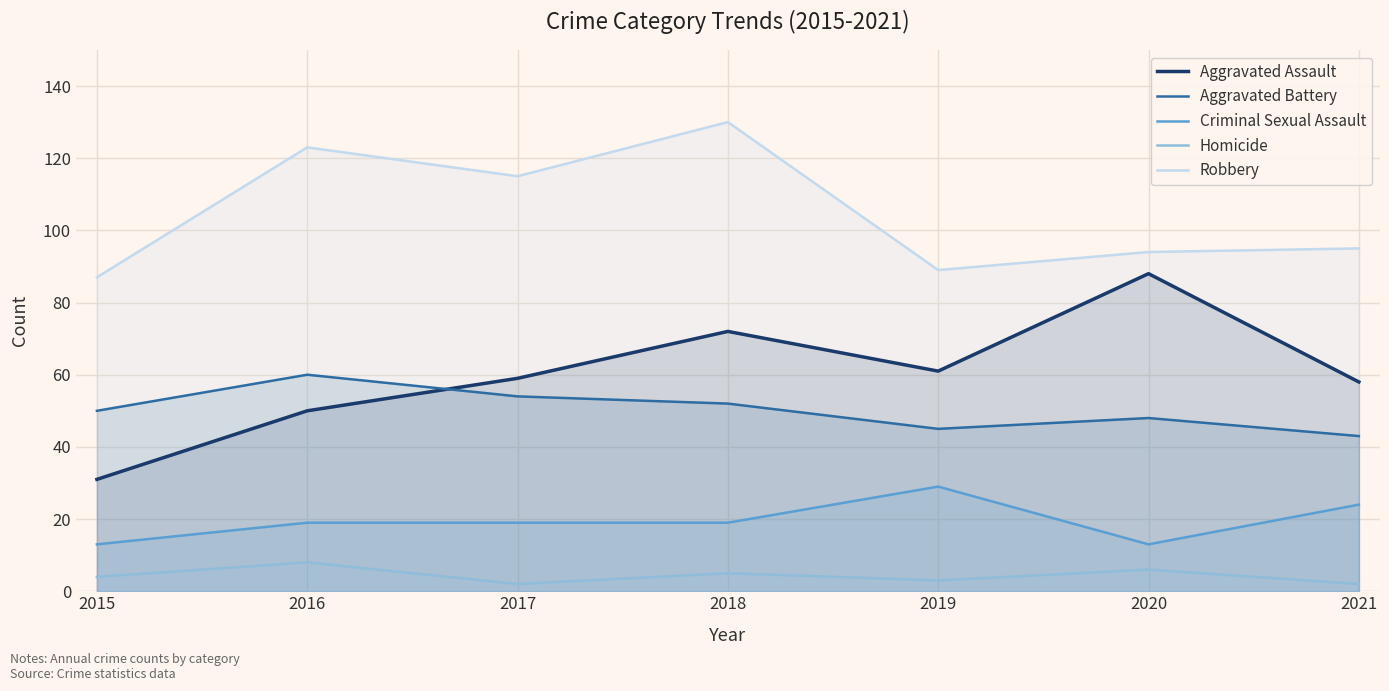

At which label does Aggravated Battery reach its minimum?

2021